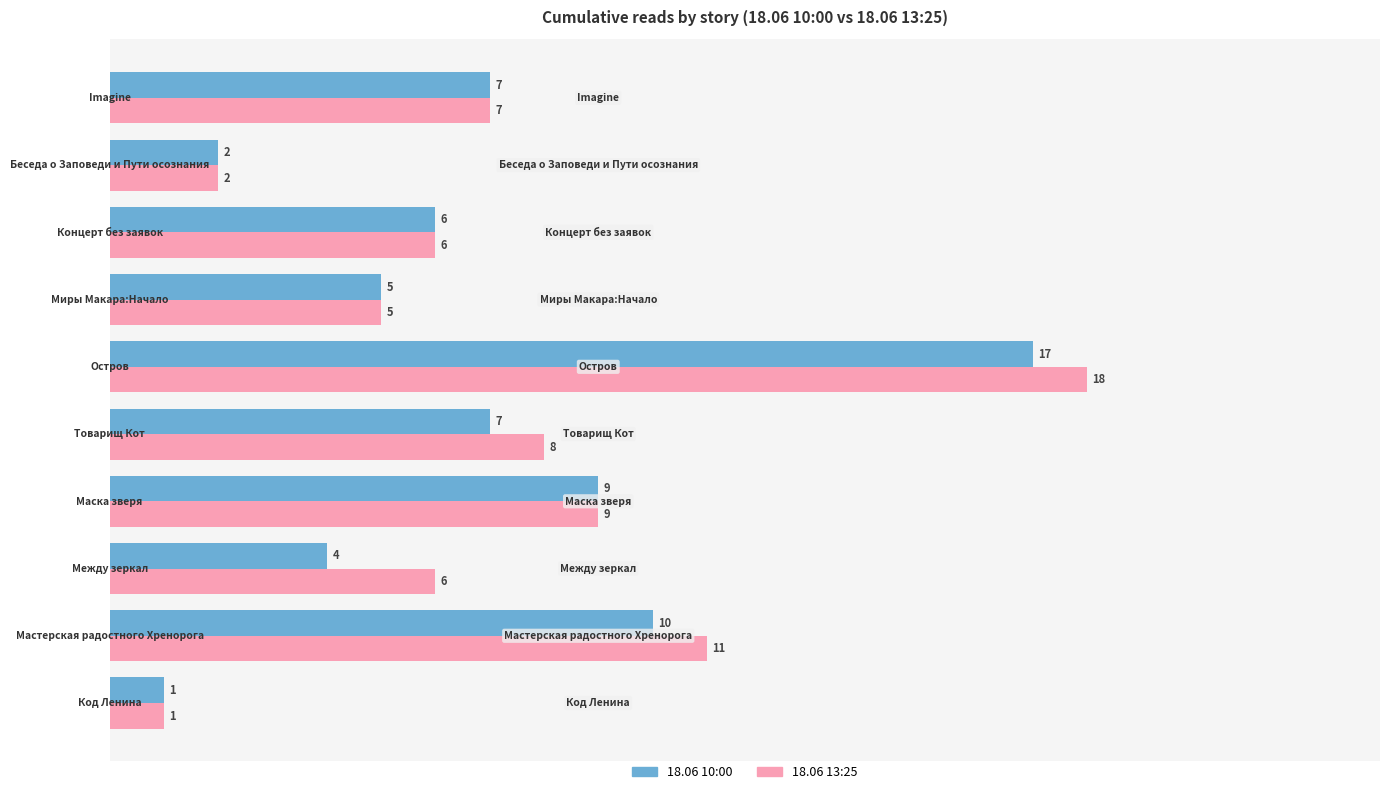

List the series in order of their overall mean, highest first.

18.06 13:25, 18.06 10:00